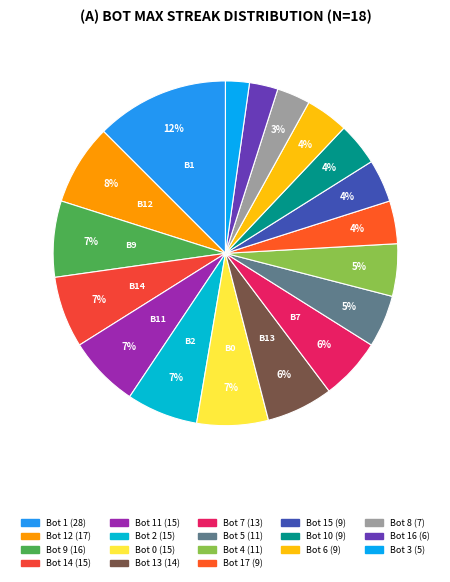

How many segments does this pie chart have?

18